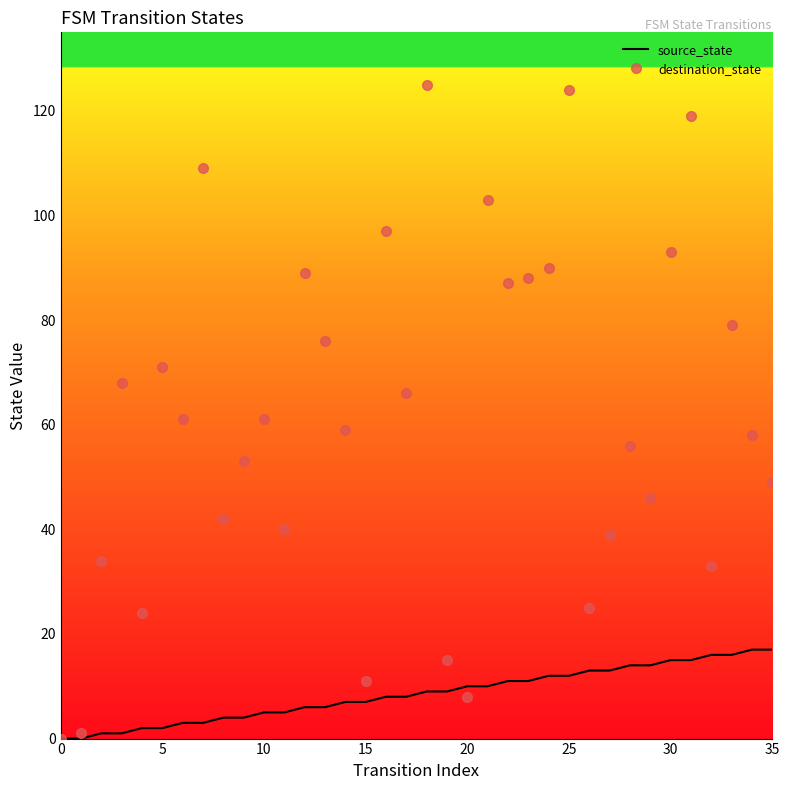

Which series has the largest total across all categories?

destination_state